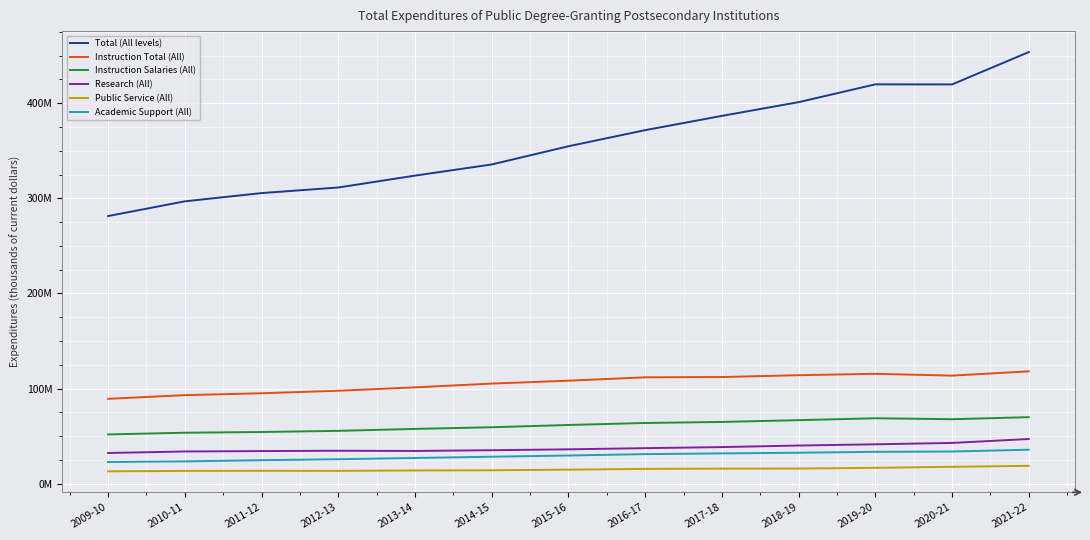

What is the sum of the Total (All levels) values at 2016-17 and 2010-11?

668567896.0